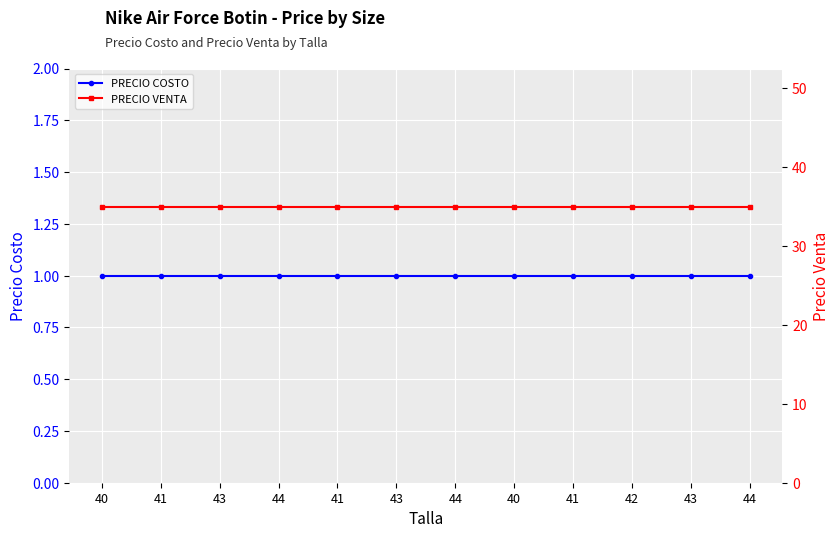

List the series in order of their overall mean, lowest first.

PRECIO COSTO, PRECIO VENTA